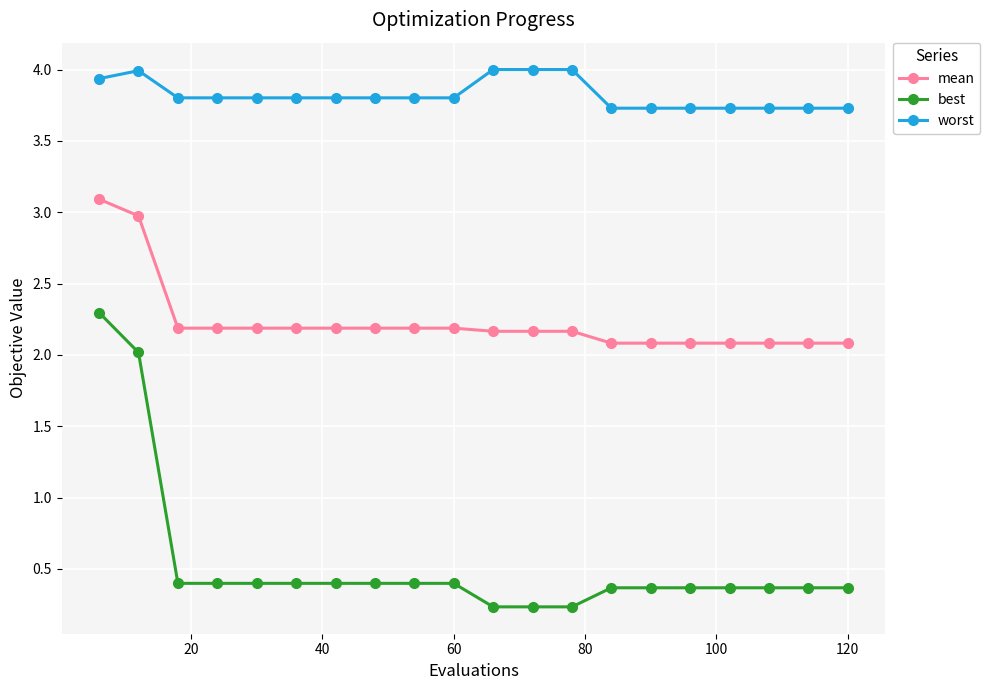

What is the value of the best point at the 12th from the left?

0.2